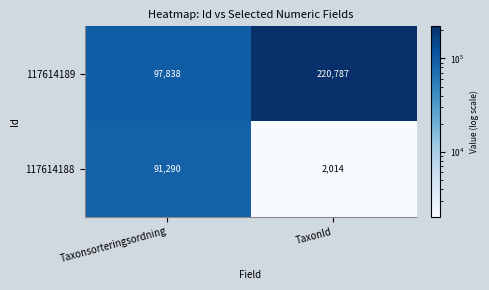

Rank the series at TaxonId from lowest to highest value.

117614188, 117614189